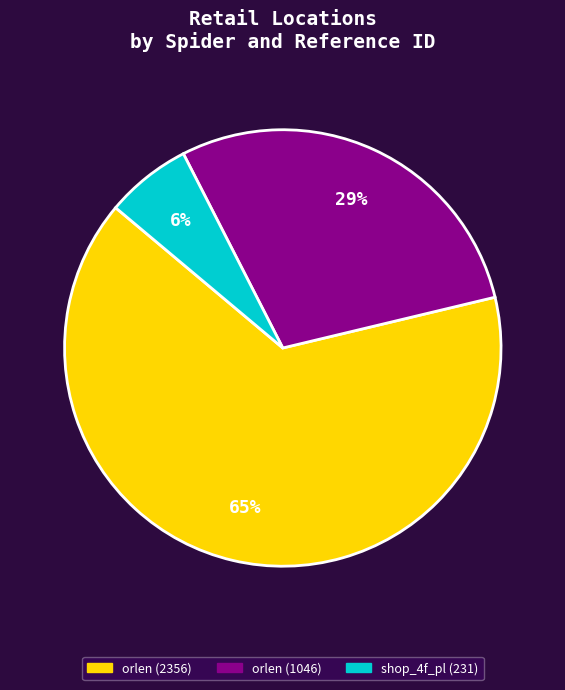

The orlen (2356) slice represents 65% of the pie. True or false?

True